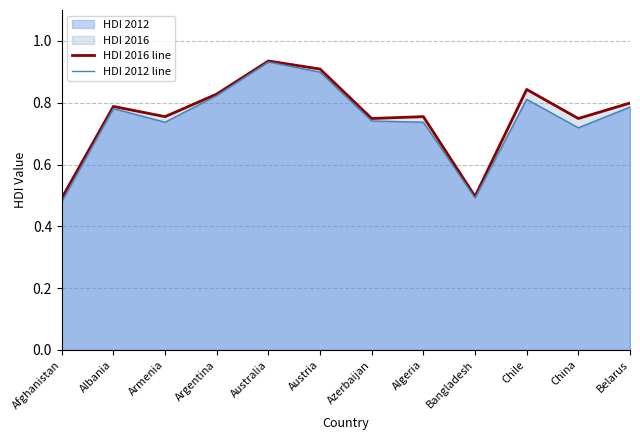

What position from the left is China?

11